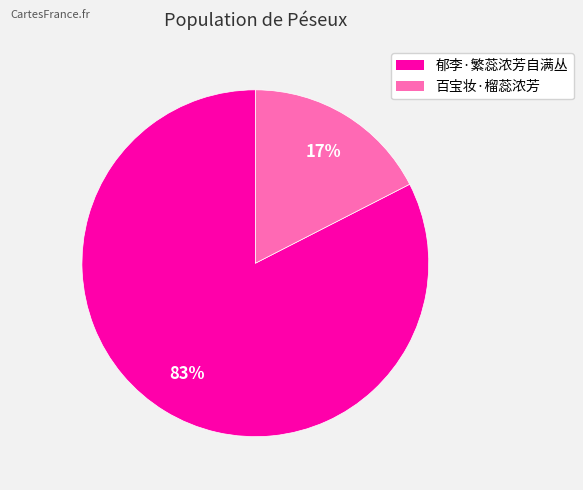

Which category accounts for the majority?

郁李·繁蕊浓芳自满丛